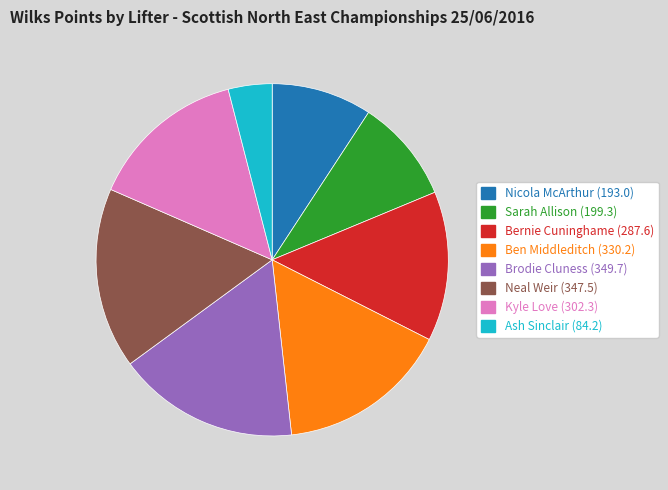

True or false: Nicola McArthur accounts for 9% of the total.

True